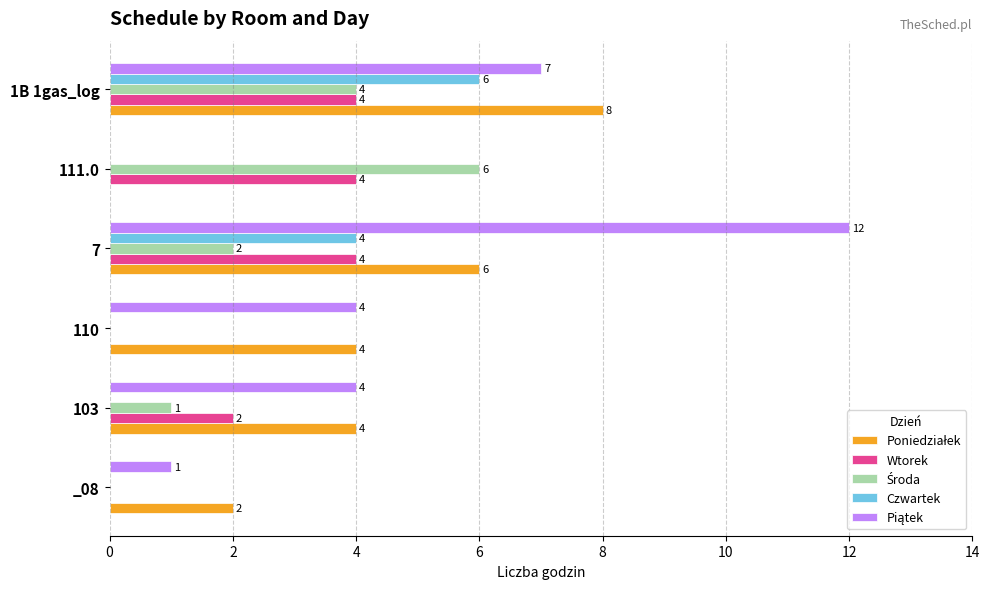

At which category is the sum across all series the highest?

1B 1gas_log